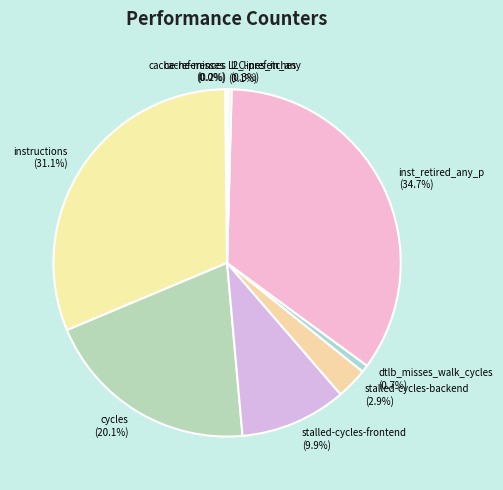

Which category has the biggest portion of the pie?

inst_retired_any_p